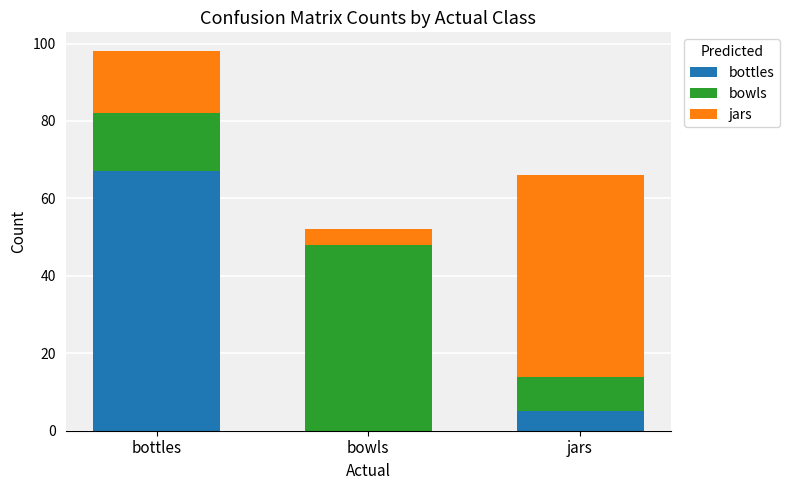

The bottles series shows 67 at bottles. True or false?

True